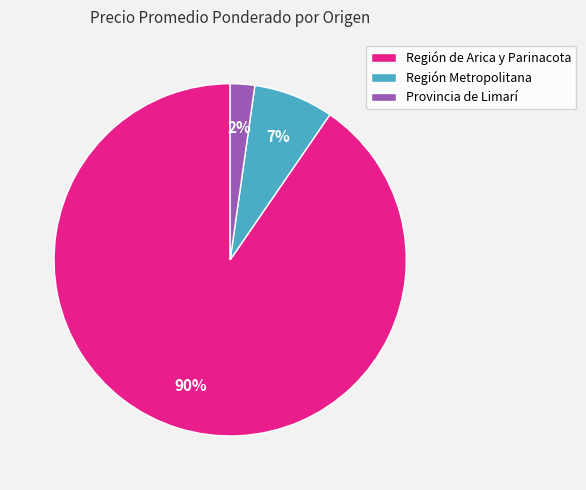

Which has a higher value, Provincia de Limarí or Región Metropolitana?

Región Metropolitana